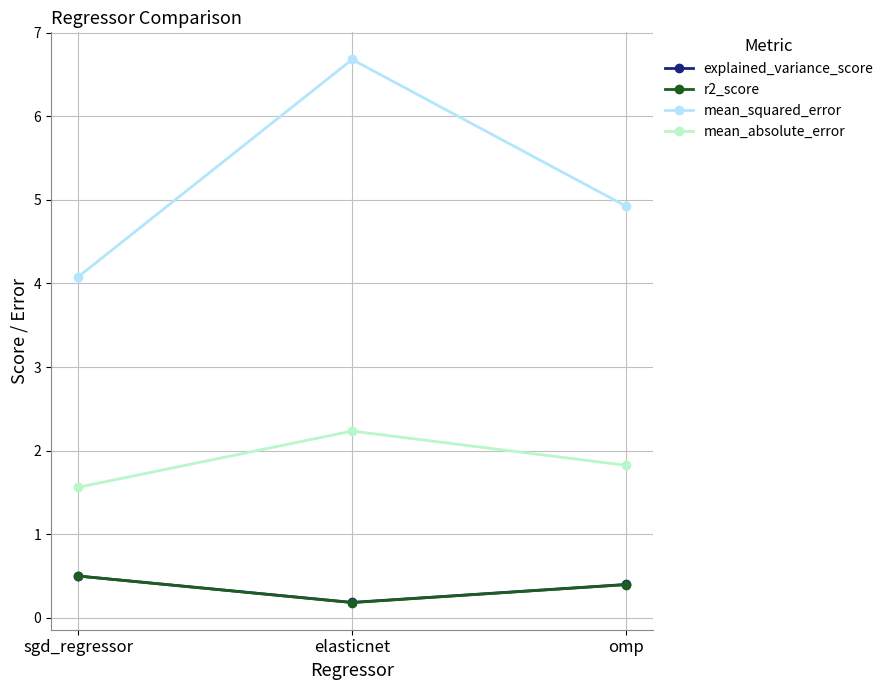

Which category has the highest value in the r2_score series?

sgd_regressor